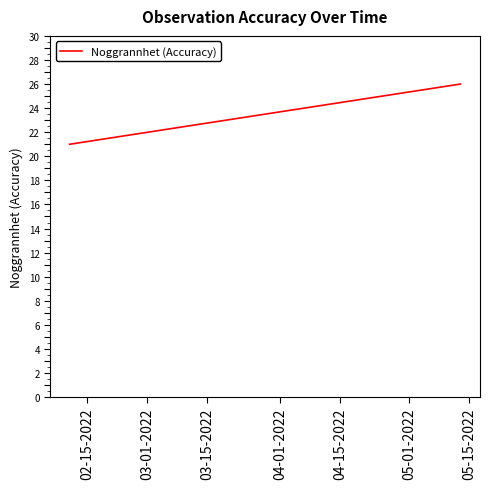

Is it true that the value at 02-15-2022 is 14?

False